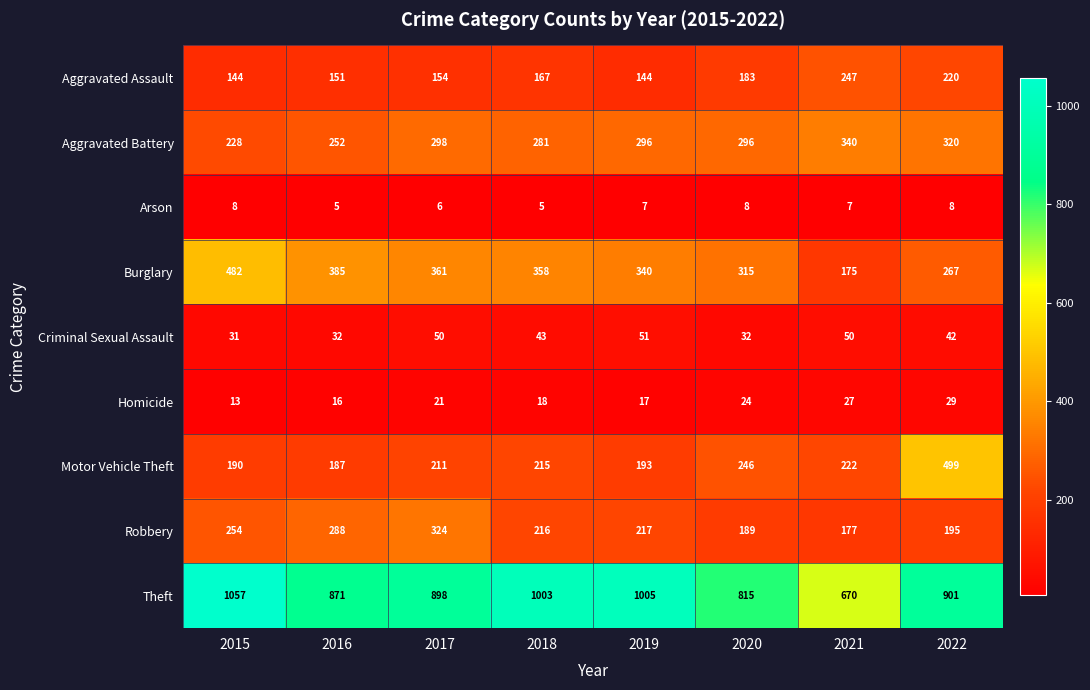

What is the smallest value displayed?

5